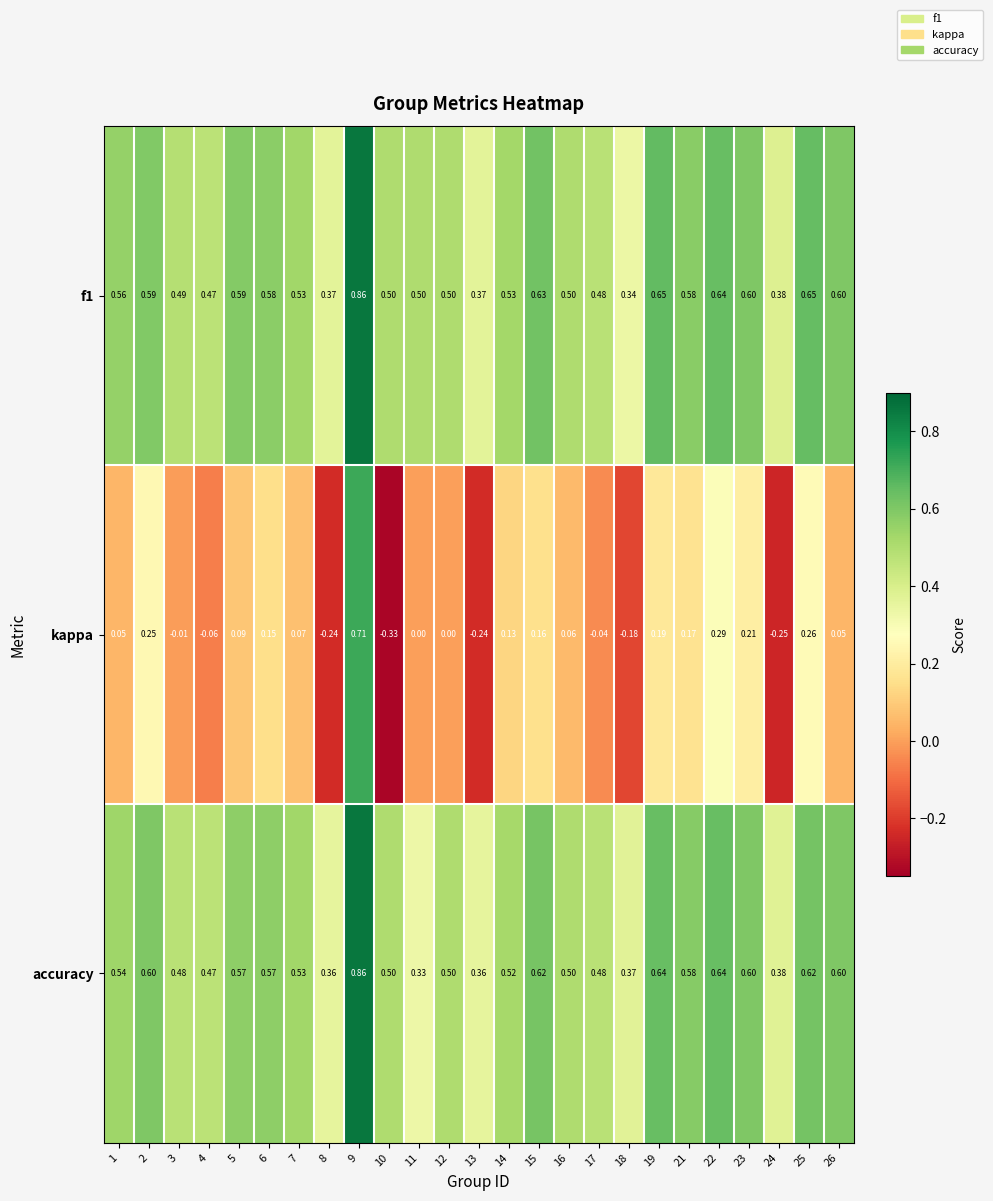

How many data points in kappa are less than 0?

8